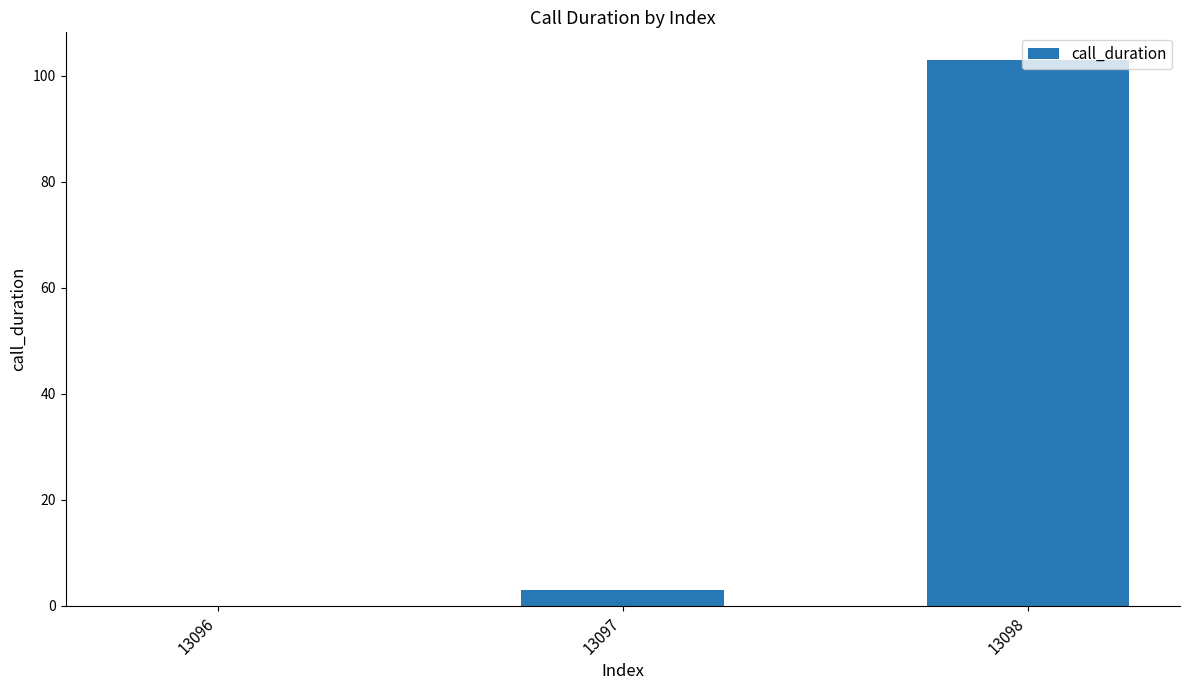

The value at 13098 is 142. True or false?

False